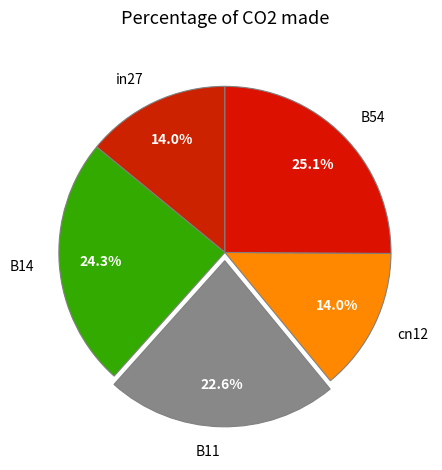

What percentage is the B54 slice, to the nearest percent?

25%